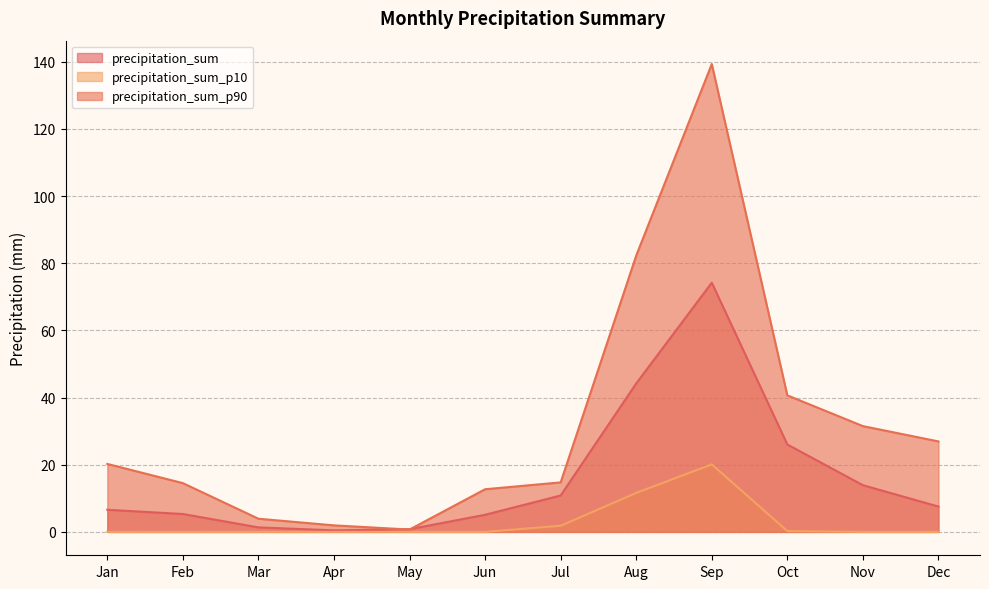

Which series has the widest spread of values?

precipitation_sum_p90